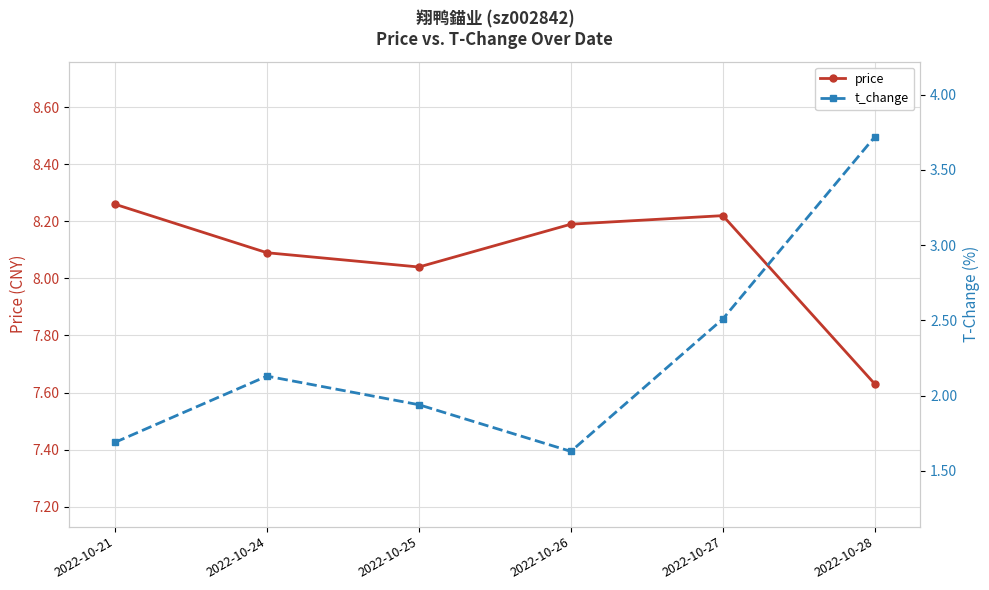

What is the difference between the highest and lowest values at 2022-10-26?

6.6